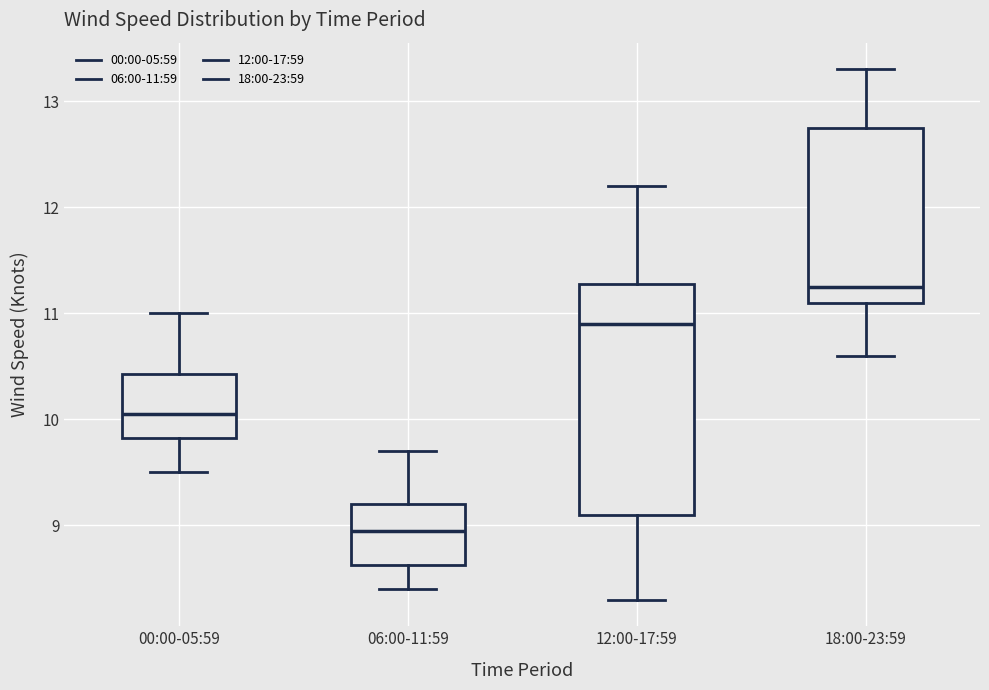

Where does the lower whisker of the box for 12:00-17:59 end on the y-axis? The values are not printed on the chart, so give them approximately, as read against the axis.

8.3